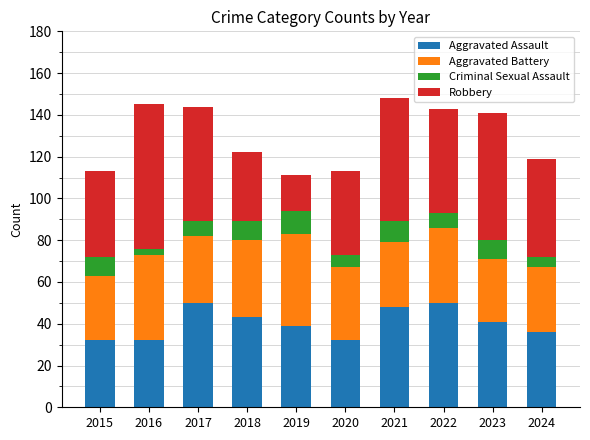

The value of Aggravated Assault at 2024 is 9. True or false?

False